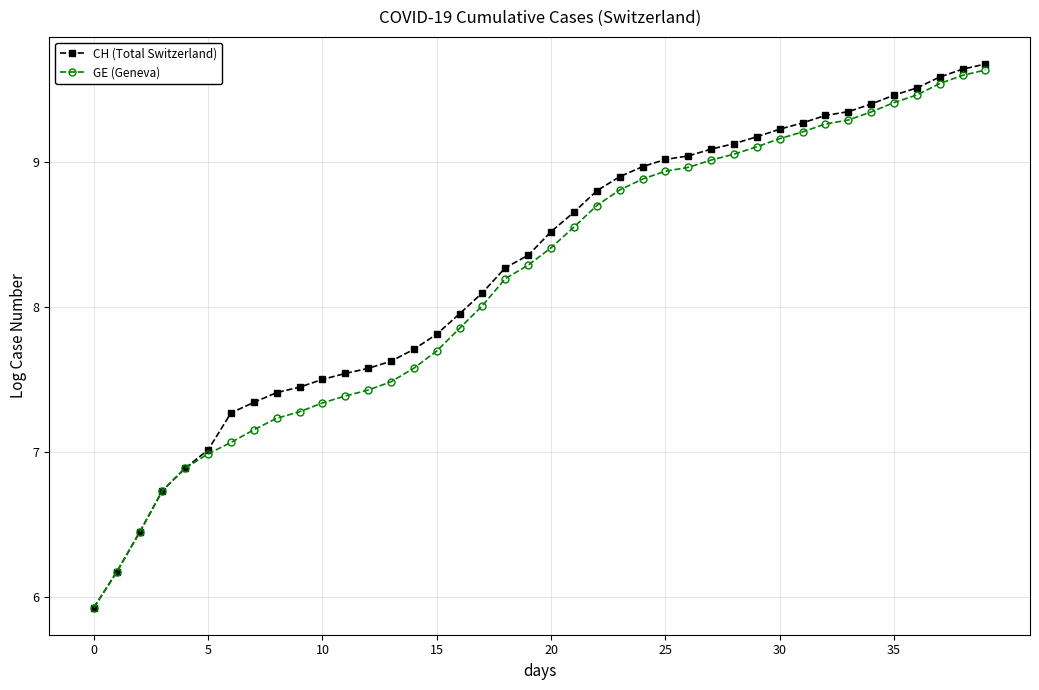

What is the maximum value for CH (Total Switzerland)?

9.7